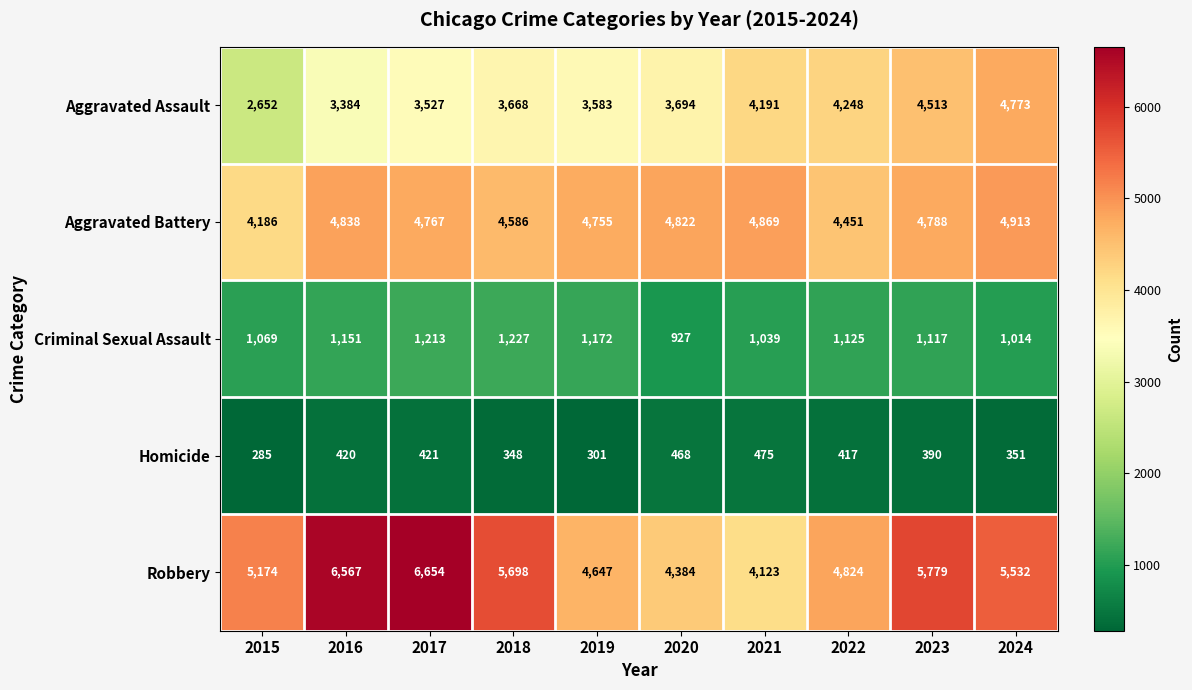

Which category has the highest value across all series?

2017